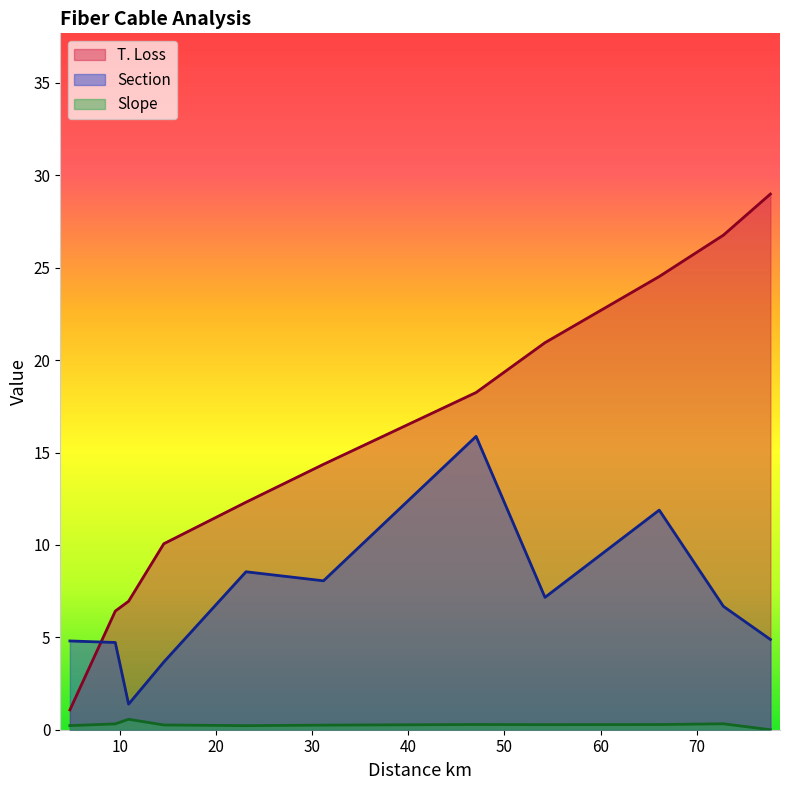

True or false: Slope and T. Loss intersect in this chart.

False